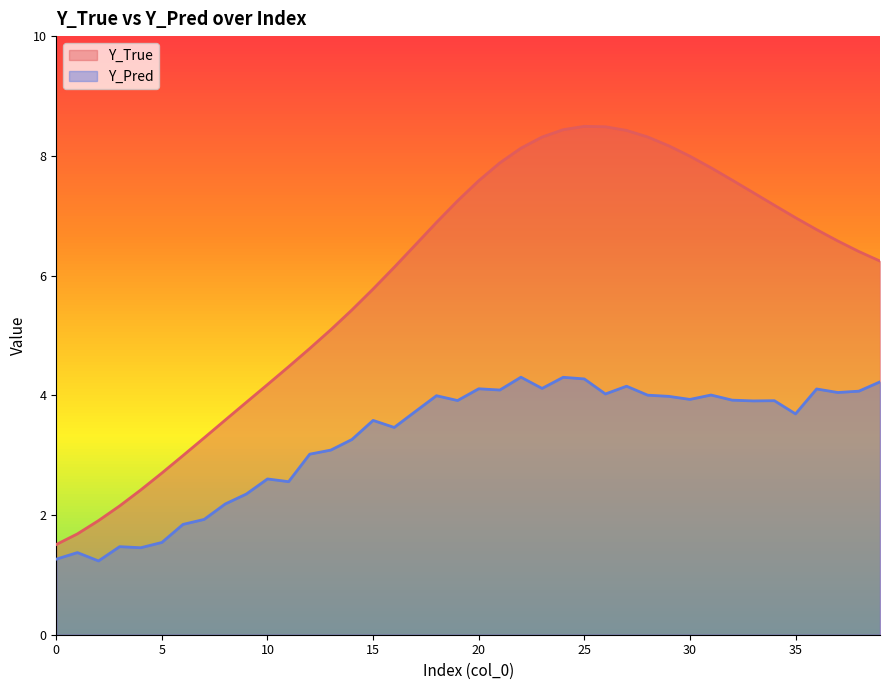

What is the value of the Y_Pred point at the 16th from the left?

3.6